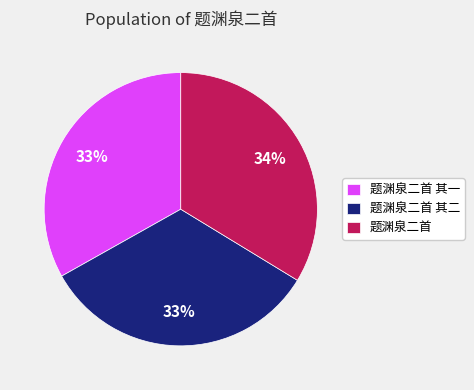

Combined, do 题渊泉二首 and 题渊泉二首 其二 account for over 50%?

Yes